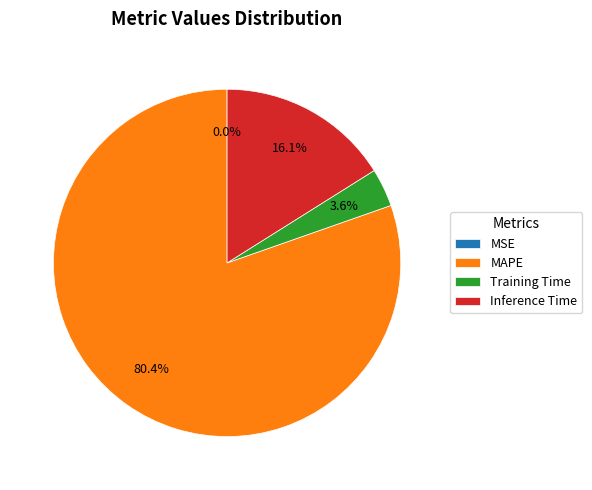

What is the majority slice?

MAPE